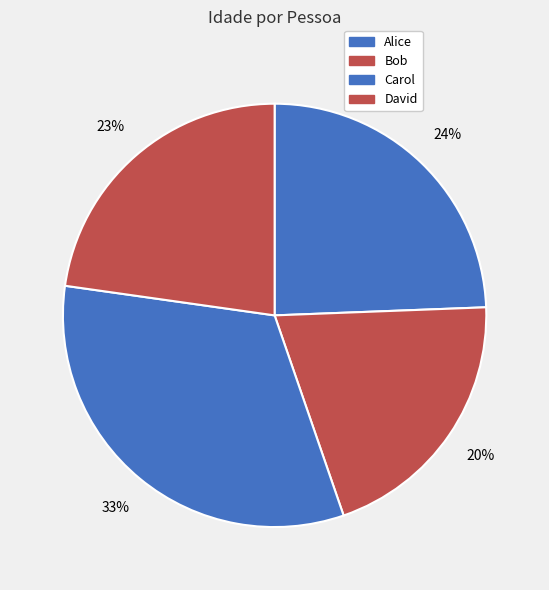

What is the ratio of the value at Alice to the value at Bob?

1.2